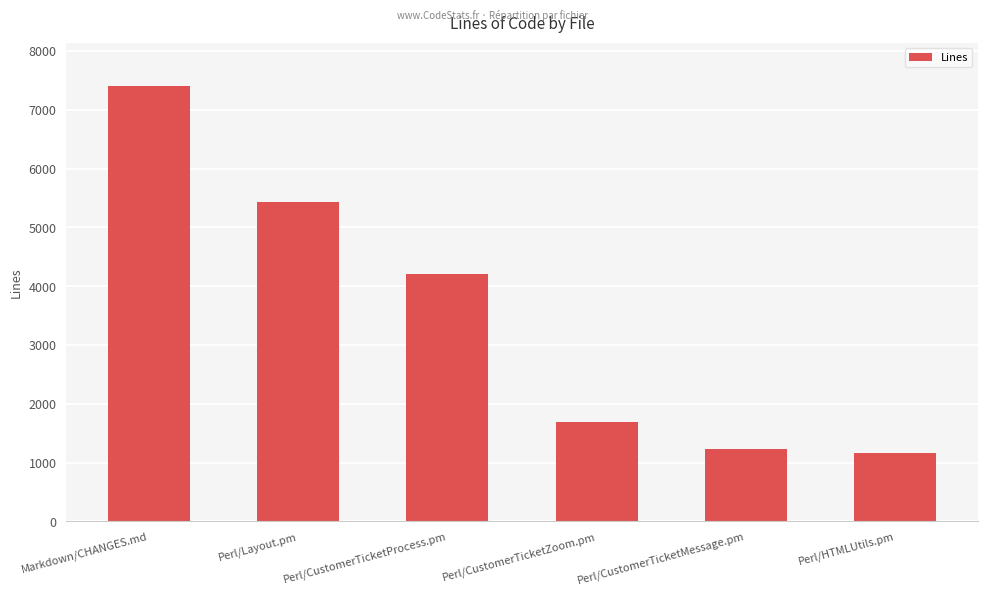

Which label corresponds to the largest value in the chart?

Markdown/CHANGES.md